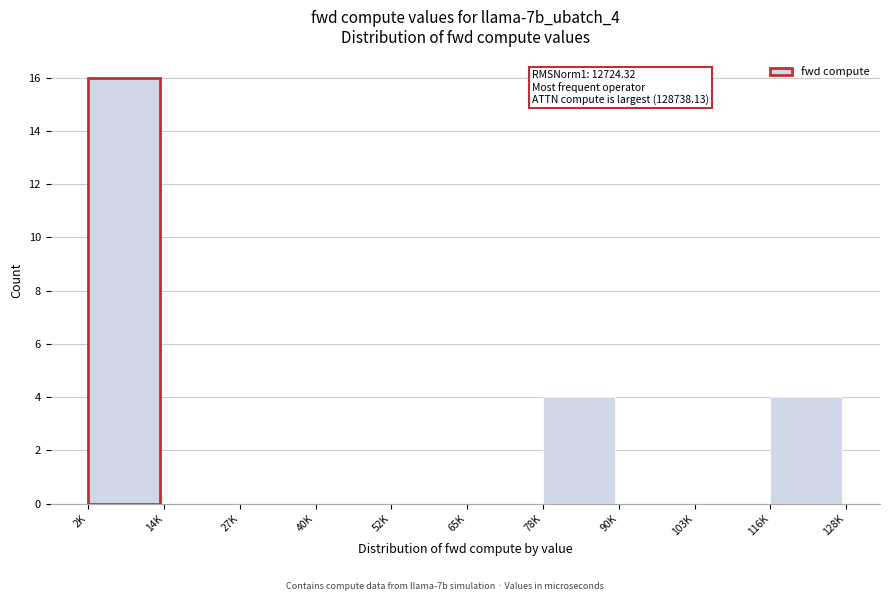

Reading left to right, transcribe all the data shown in this chart.

2K=16	14K=0	27K=0	40K=0	52K=0	65K=0	78K=4	90K=0	103K=0	116K=4